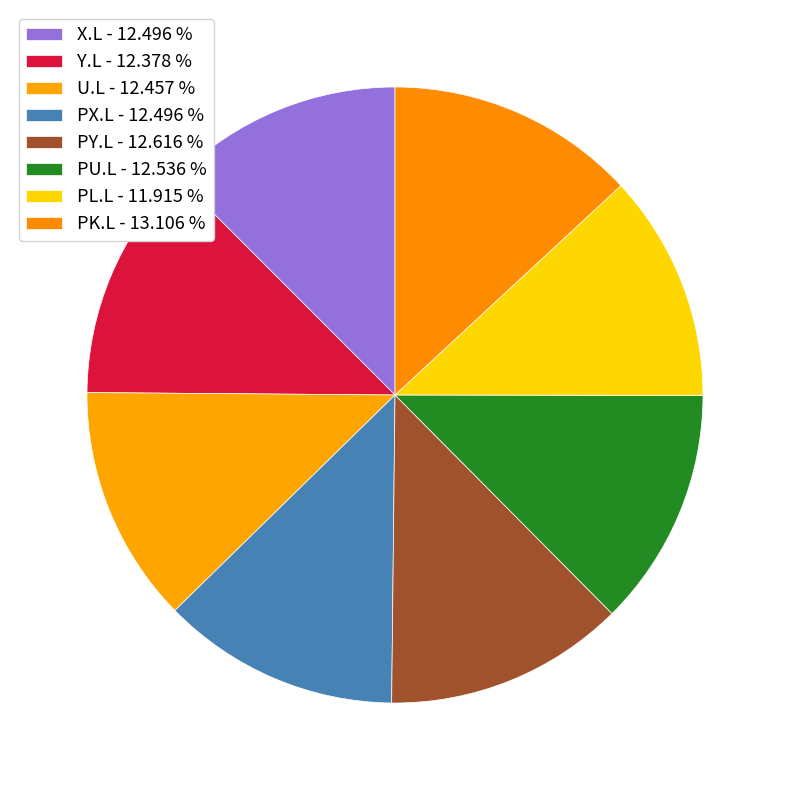

What percentage do X.L and PL.L together represent?

24.4%